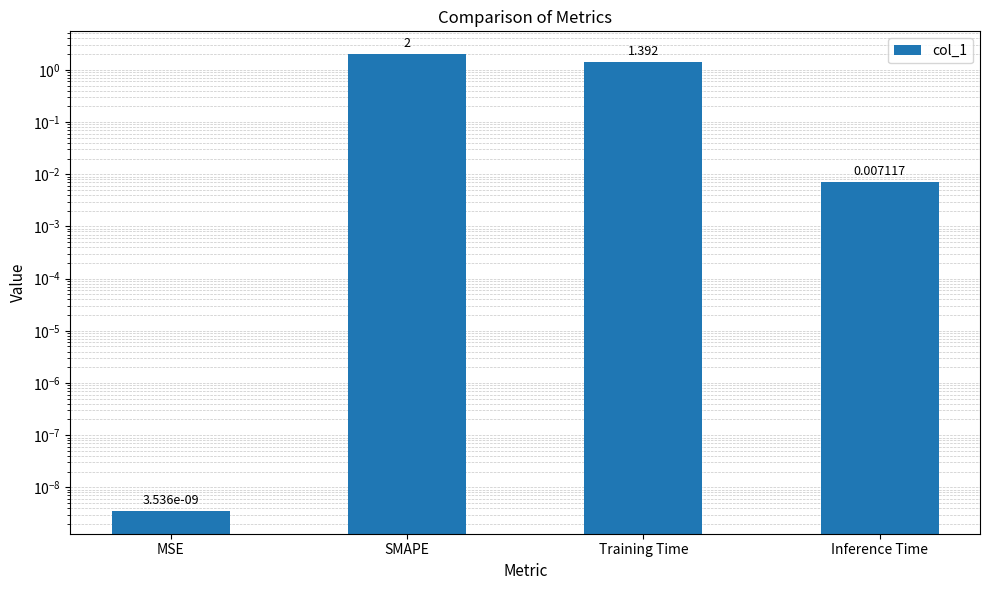

Between Training Time and SMAPE, which is larger?

SMAPE